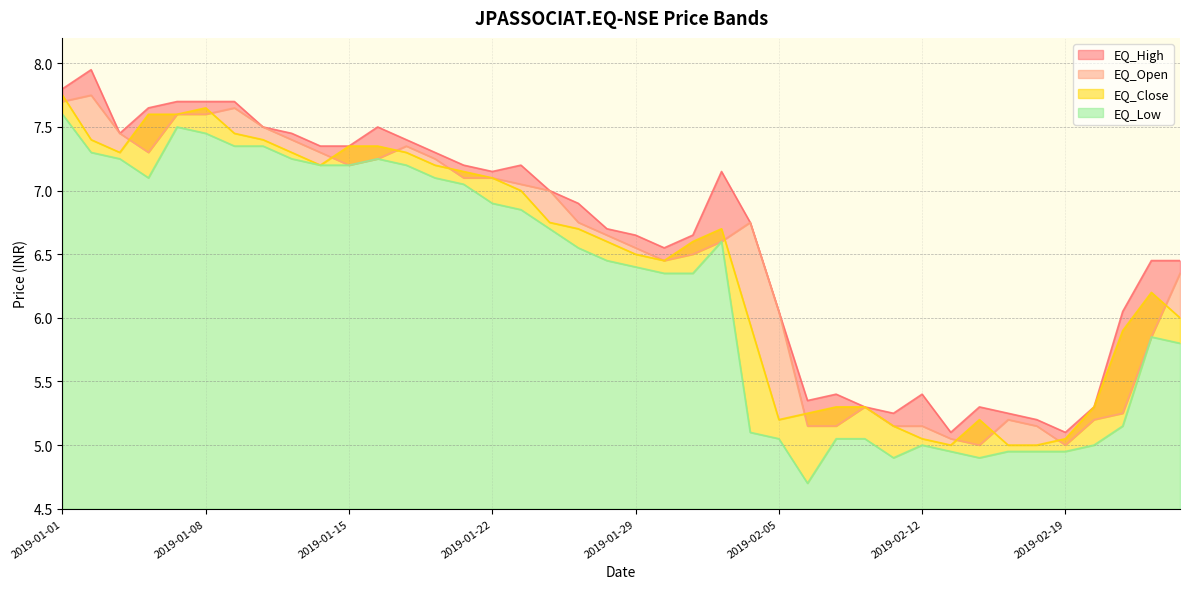

Reading right to left, transcribe all the data shown in this chart.

EQ_High: 6.5	6.5	6.0	5.3	5.1	5.2	5.2	5.3	5.1	5.4	5.2	5.3	5.4	5.3	6.0	6.8	7.2	6.7	6.5	6.7	6.7	6.9	7.0	7.2	7.2	7.2	7.3	7.4	7.5	7.3	7.3	7.5	7.5	7.7	7.7	7.7	7.7	7.5	8.0	7.8
EQ_Open: 6.3	5.8	5.2	5.2	5.0	5.2	5.2	5.0	5.0	5.2	5.2	5.3	5.2	5.2	6.0	6.8	6.6	6.5	6.5	6.5	6.7	6.8	7.0	7.0	7.1	7.1	7.2	7.3	7.2	7.2	7.3	7.4	7.5	7.7	7.6	7.6	7.3	7.5	7.8	7.7
EQ_Close: 6.0	6.2	5.9	5.3	5.0	5.0	5.0	5.2	5.0	5.0	5.2	5.3	5.3	5.2	5.2	6.0	6.7	6.6	6.5	6.5	6.6	6.7	6.8	7.0	7.1	7.2	7.2	7.3	7.3	7.3	7.2	7.3	7.4	7.5	7.7	7.6	7.6	7.3	7.4	7.8
EQ_Low: 5.8	5.8	5.2	5.0	5.0	5.0	5.0	4.9	5.0	5.0	4.9	5.0	5.0	4.7	5.0	5.1	6.6	6.3	6.3	6.4	6.5	6.5	6.7	6.8	6.9	7.0	7.1	7.2	7.2	7.2	7.2	7.2	7.3	7.3	7.5	7.5	7.1	7.2	7.3	7.6